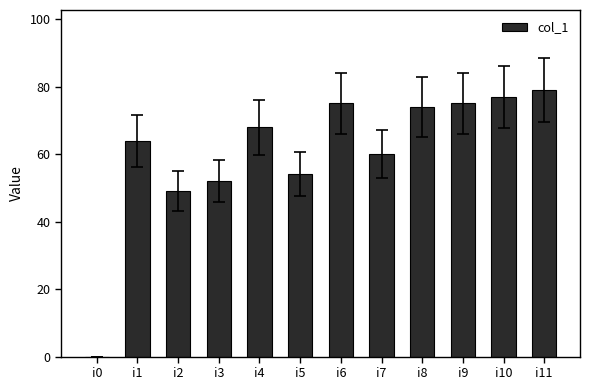

How many series are shown in this chart?

1